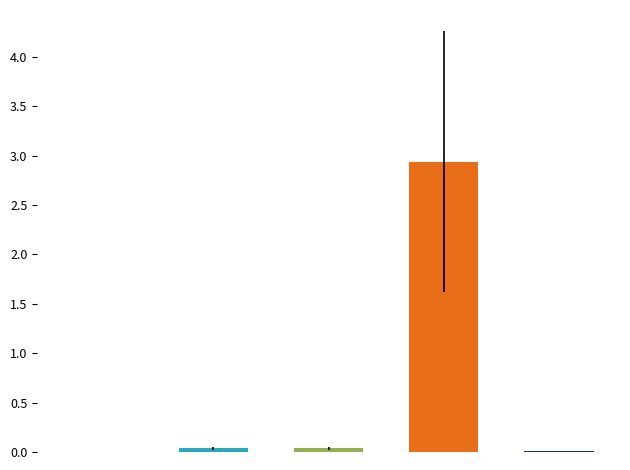

What is the sum of all values?

3.0